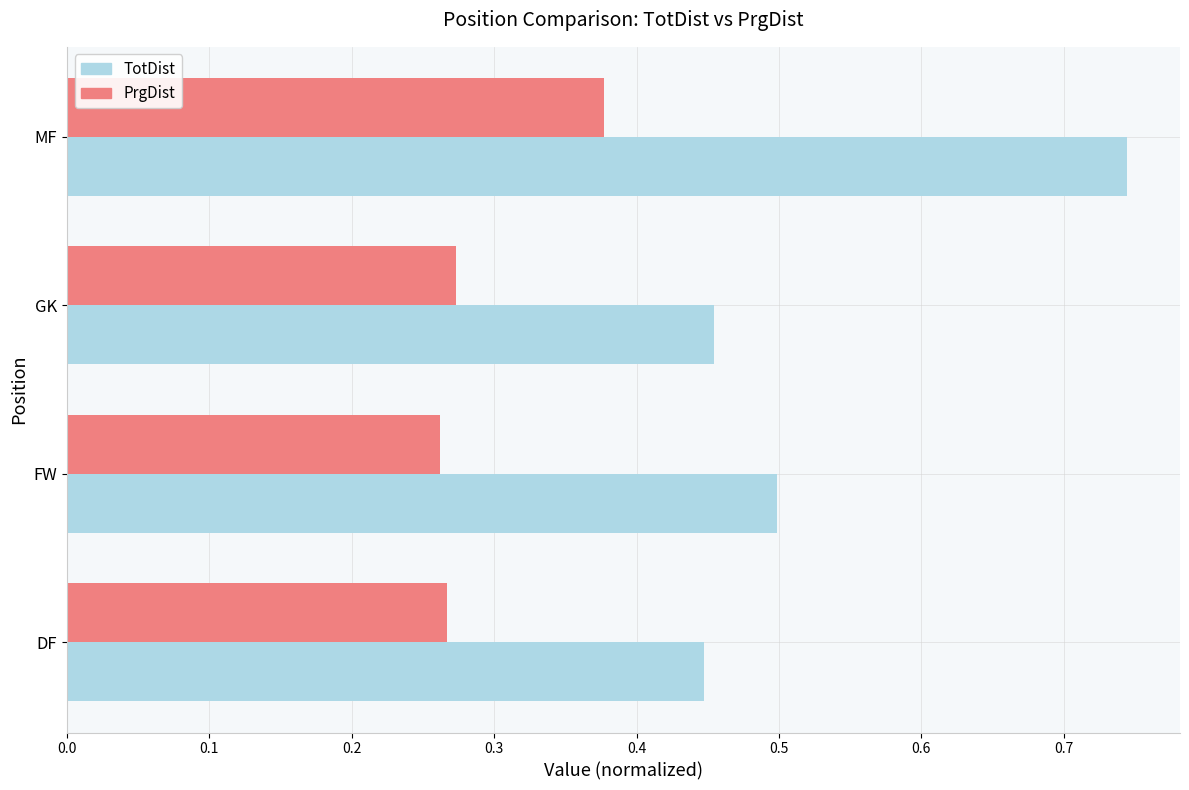

Which series has the largest total across all categories?

TotDist